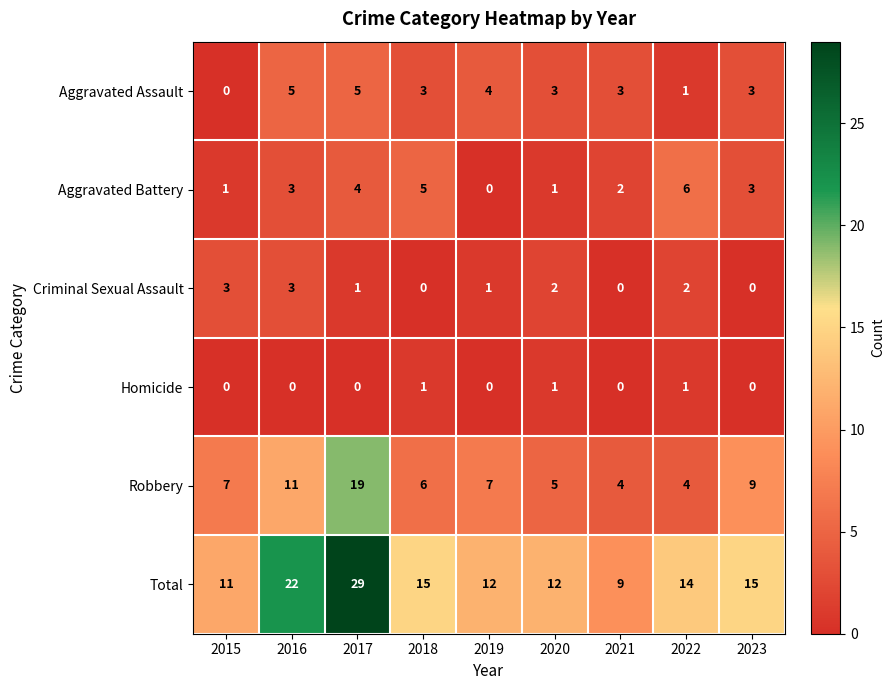

How many data points in Total are less than 14?

4